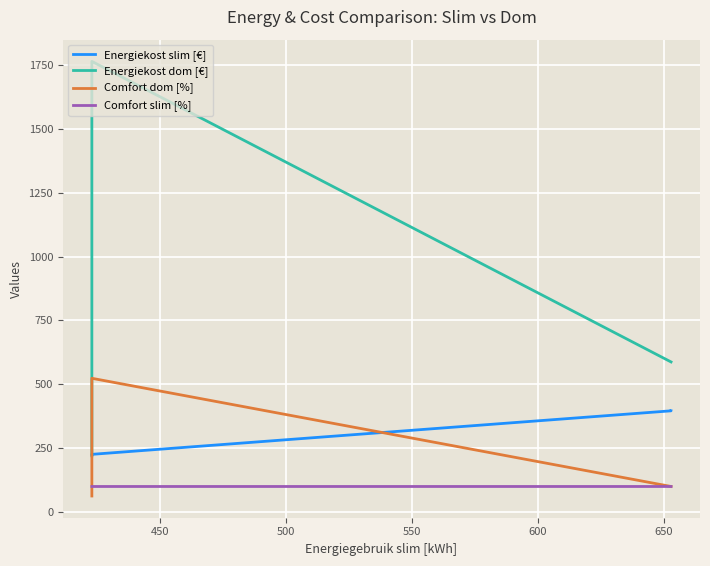

How many lines are shown in the chart?

4